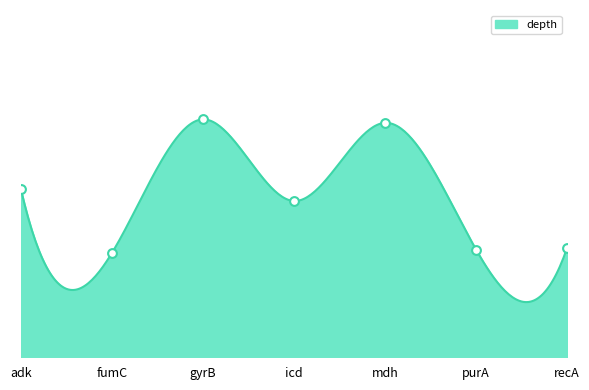

Between icd and adk, which is larger?

adk